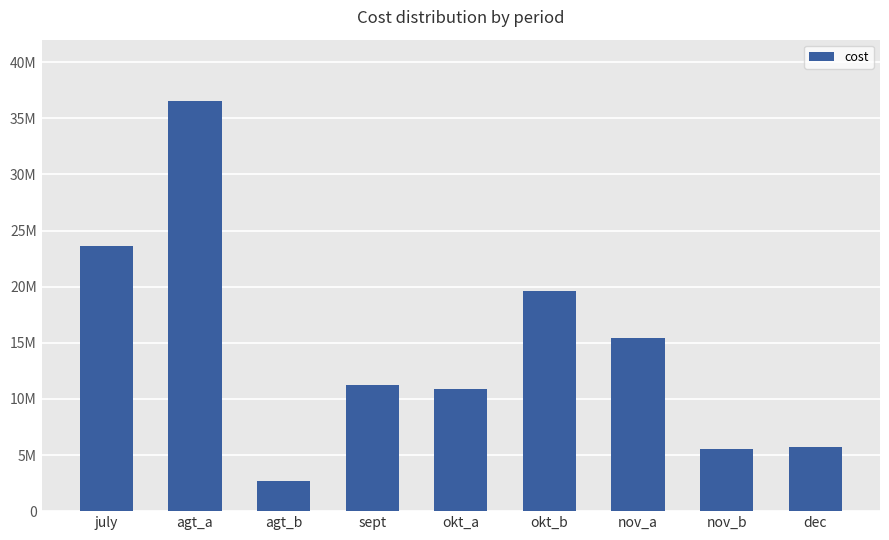

What is the smallest value displayed?

2657000